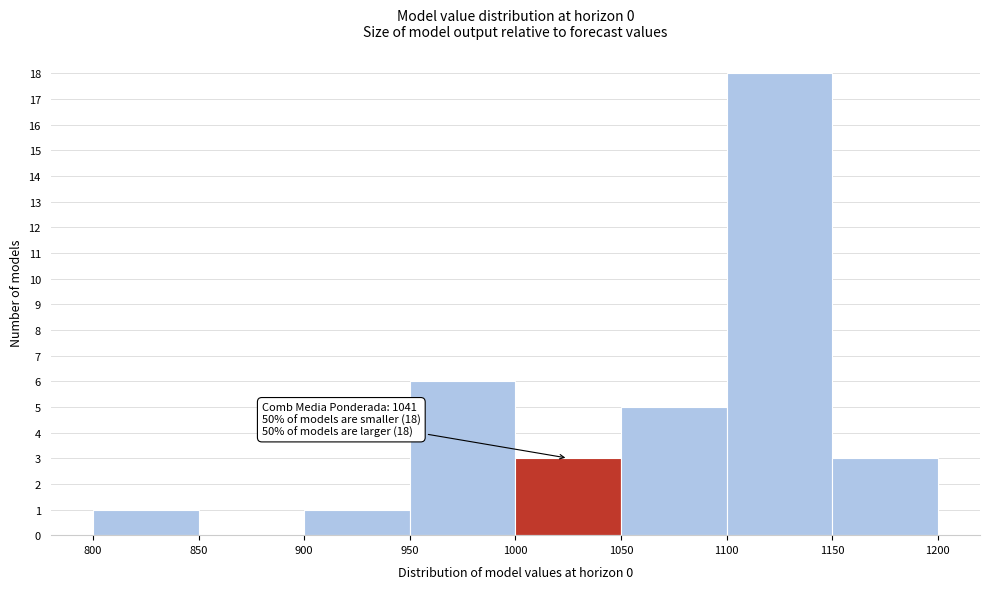

Which range on the x-axis has the tallest bar?

1100 to 1150